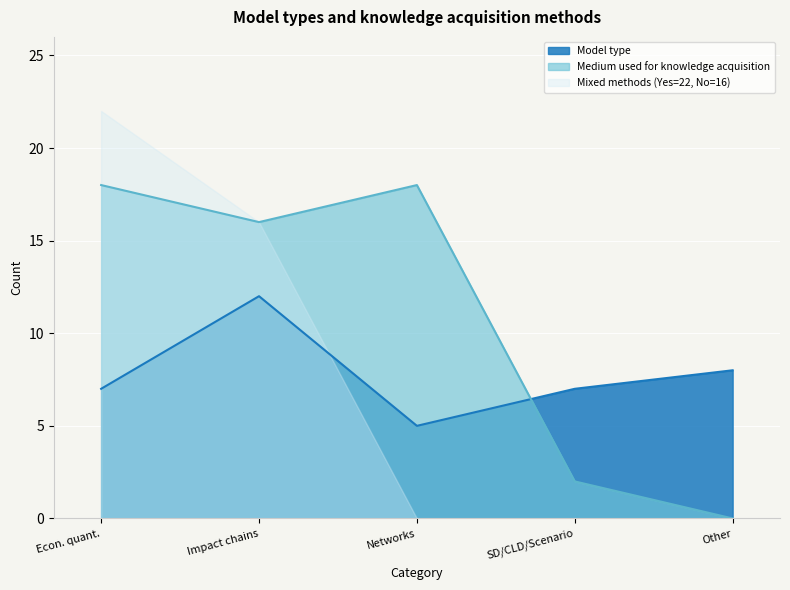

Which series has the widest spread of values?

Mixed methods (Yes=22, No=16)